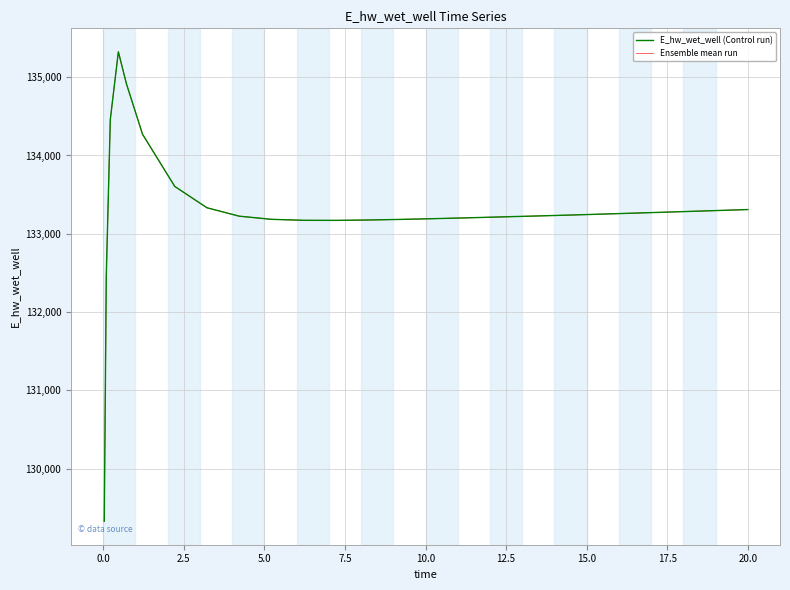

True or false: Ensemble mean run has more than 0 interior local peaks.

True